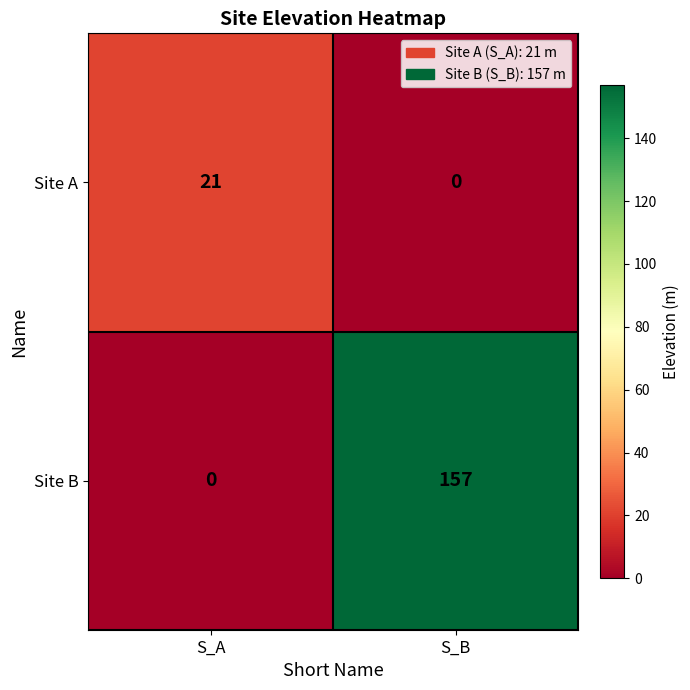

Where is Site B nearest to the value 78?

S_A